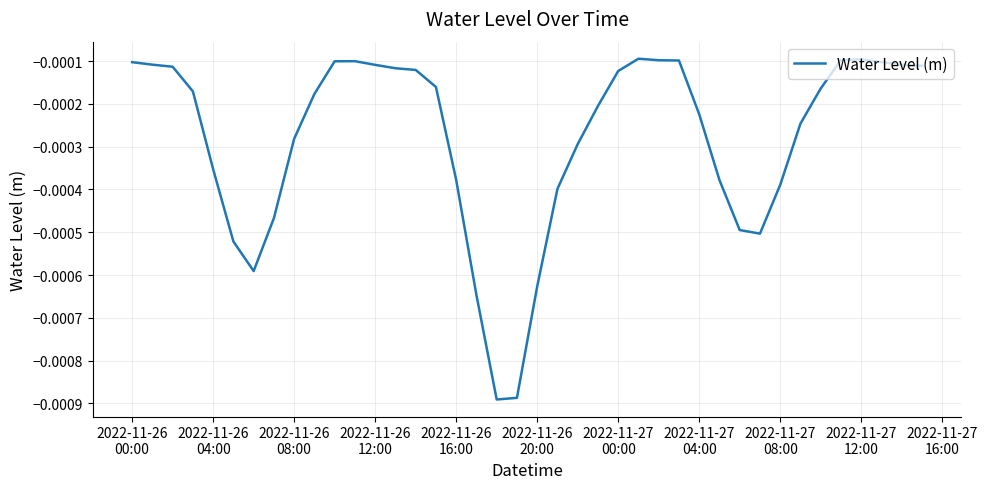

How many lines are shown in the chart?

1